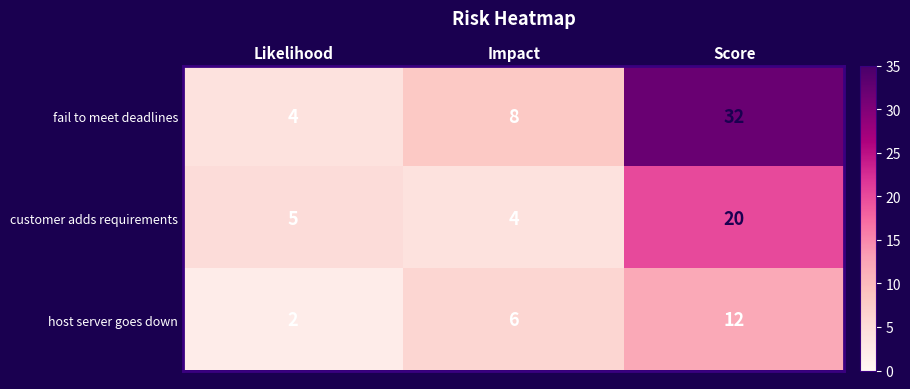

Which label corresponds to the largest value in the chart?

Score